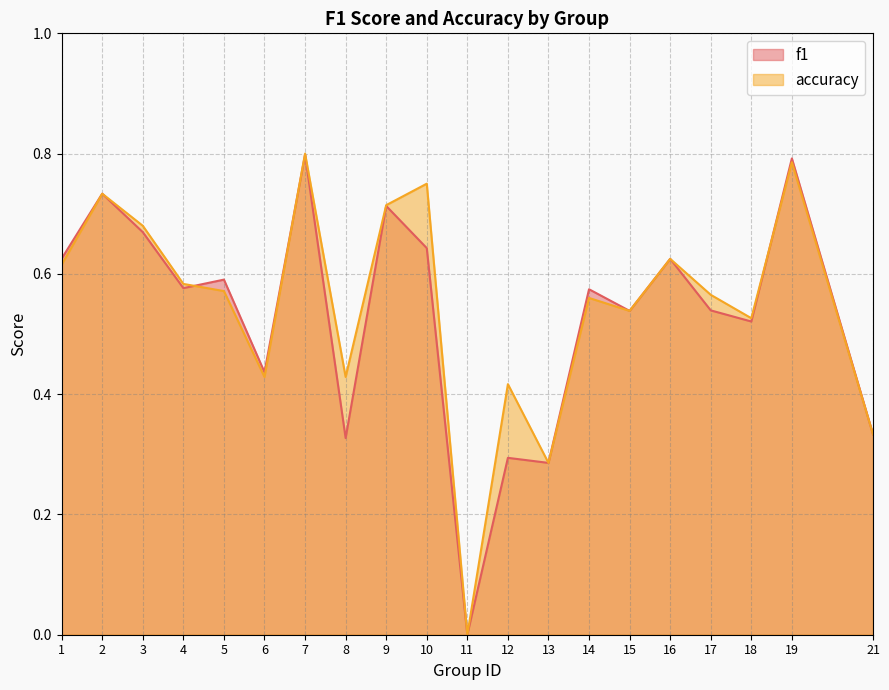

Between 14 and 4, which is larger?

4